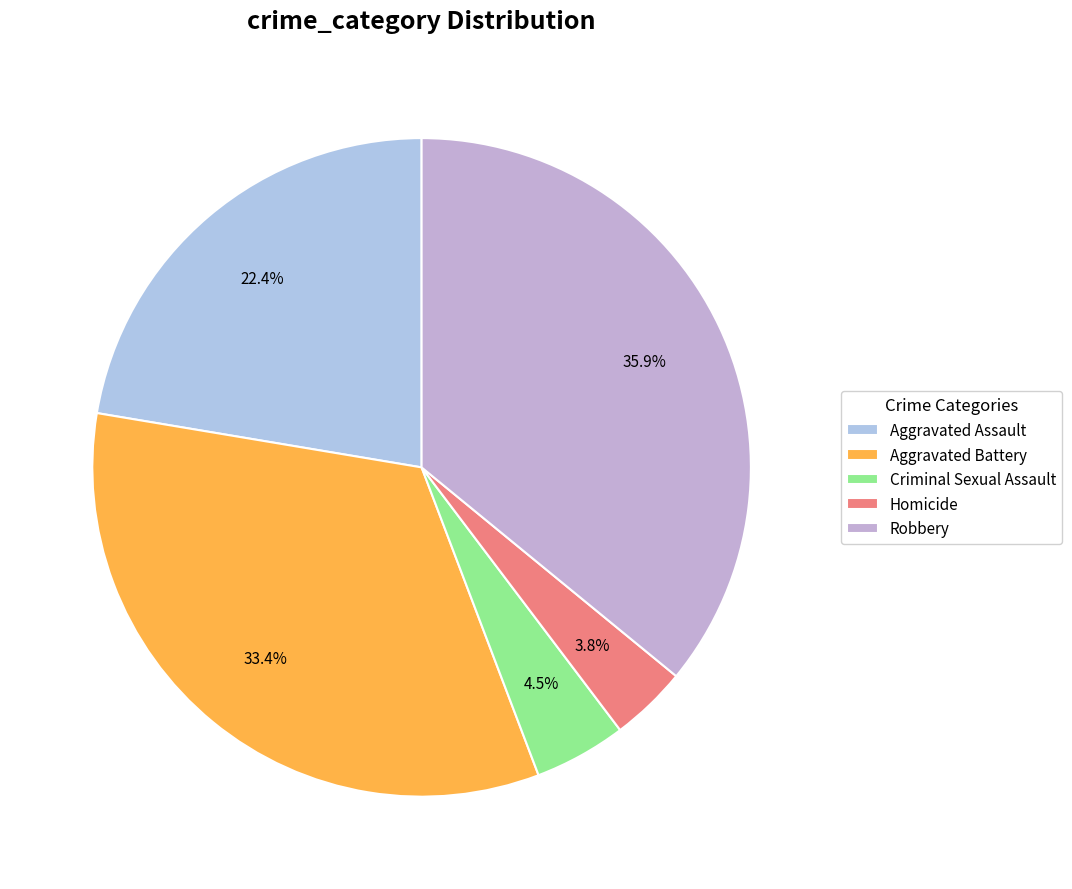

How many segments does this pie chart have?

5